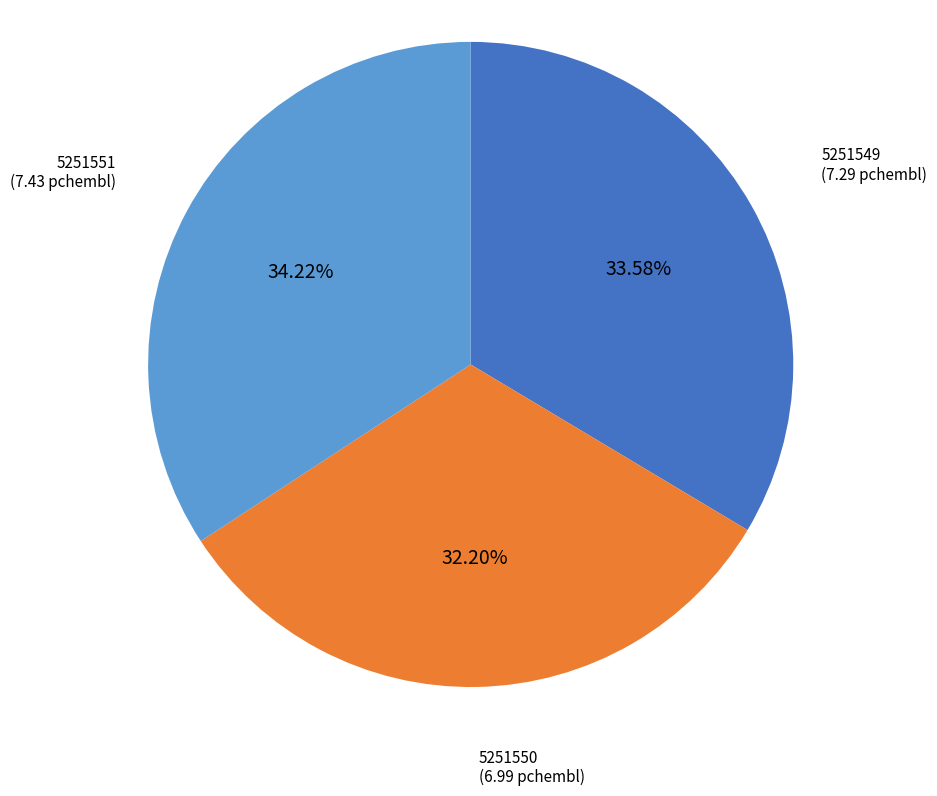

How many segments does this pie chart have?

3